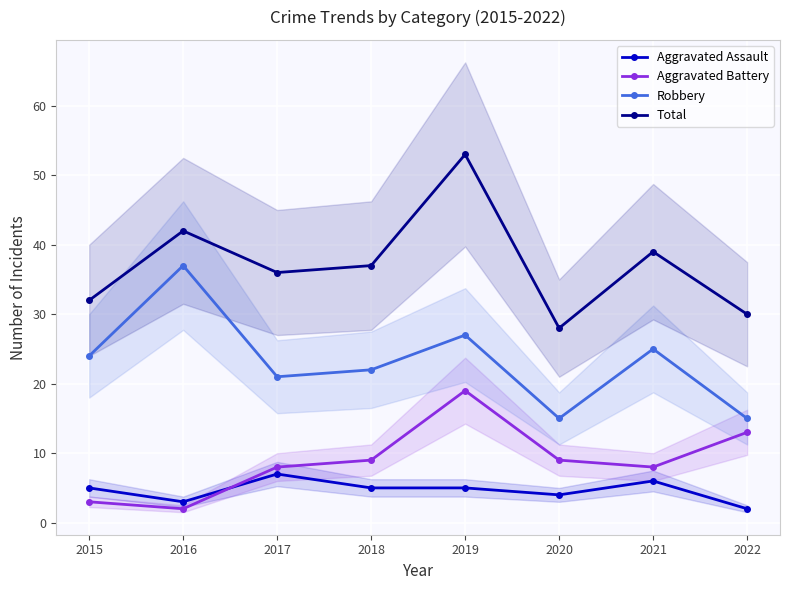

Between 2016 and 2017, which is larger?

2017